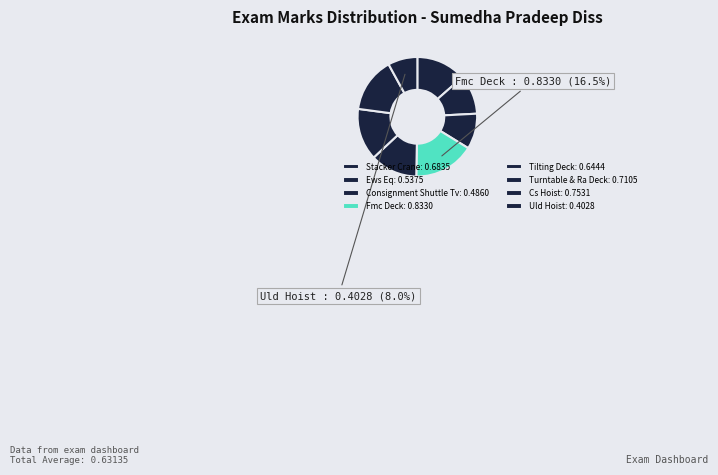

Is it true that Stacker Crane is 14% of the pie?

True